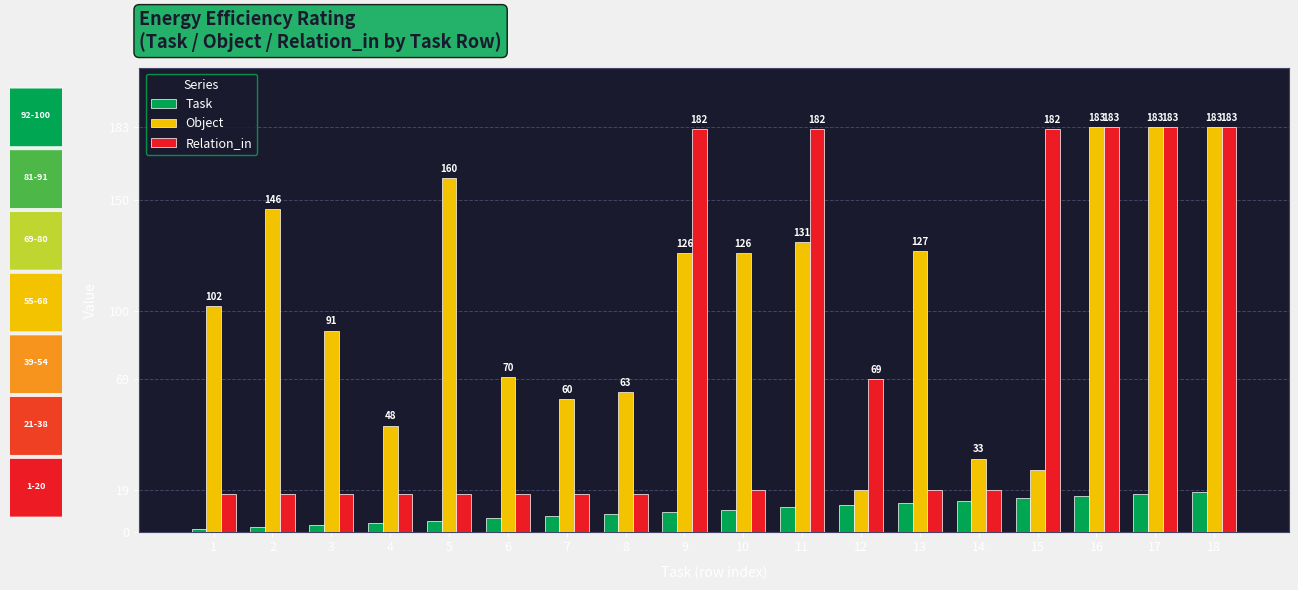

Rank the series at 5 from highest to lowest value.

Object, Relation_in, Task